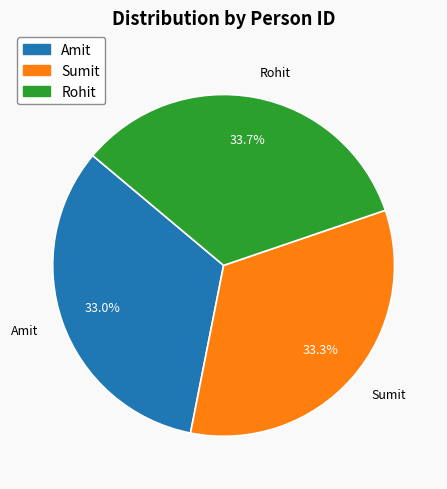

How many segments does this pie chart have?

3